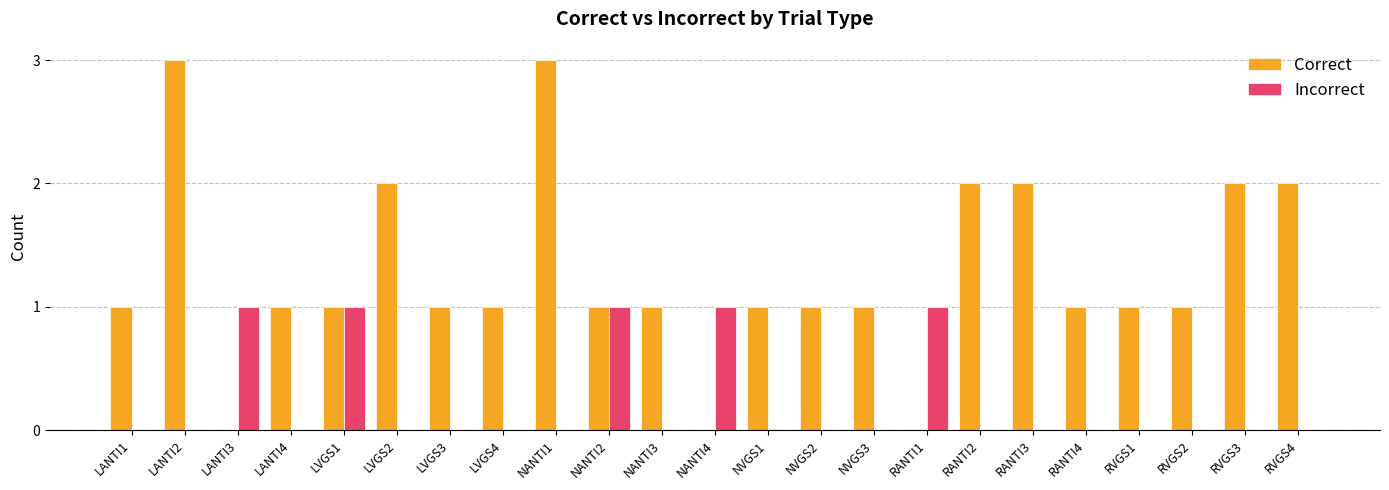

Reading left to right, extract all data points from this chart.

Correct: LANTI1=1	LANTI2=3	LANTI3=0	LANTI4=1	LVGS1=1	LVGS2=2	LVGS3=1	LVGS4=1	NANTI1=3	NANTI2=1	NANTI3=1	NANTI4=0	NVGS1=1	NVGS2=1	NVGS3=1	RANTI1=0	RANTI2=2	RANTI3=2	RANTI4=1	RVGS1=1	RVGS2=1	RVGS3=2	RVGS4=2
Incorrect: LANTI1=0	LANTI2=0	LANTI3=1	LANTI4=0	LVGS1=1	LVGS2=0	LVGS3=0	LVGS4=0	NANTI1=0	NANTI2=1	NANTI3=0	NANTI4=1	NVGS1=0	NVGS2=0	NVGS3=0	RANTI1=1	RANTI2=0	RANTI3=0	RANTI4=0	RVGS1=0	RVGS2=0	RVGS3=0	RVGS4=0